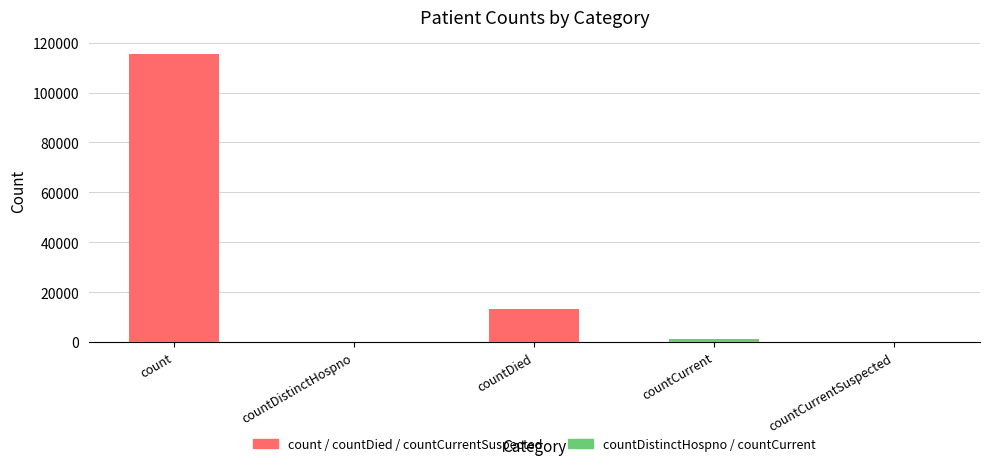

How many series are shown in this chart?

1